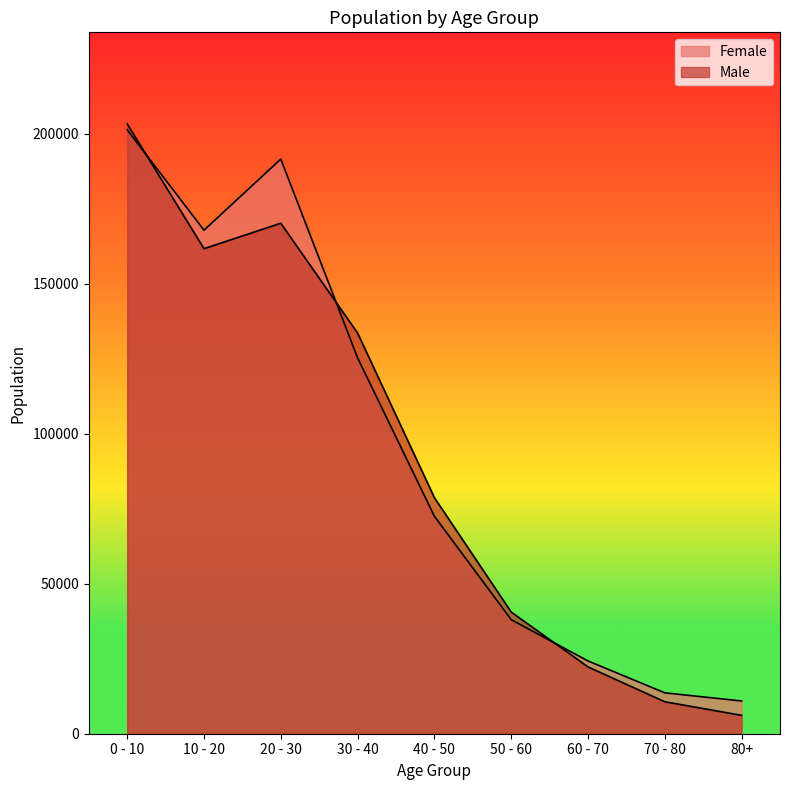

Does the chart display data point markers on the line(s)?

No